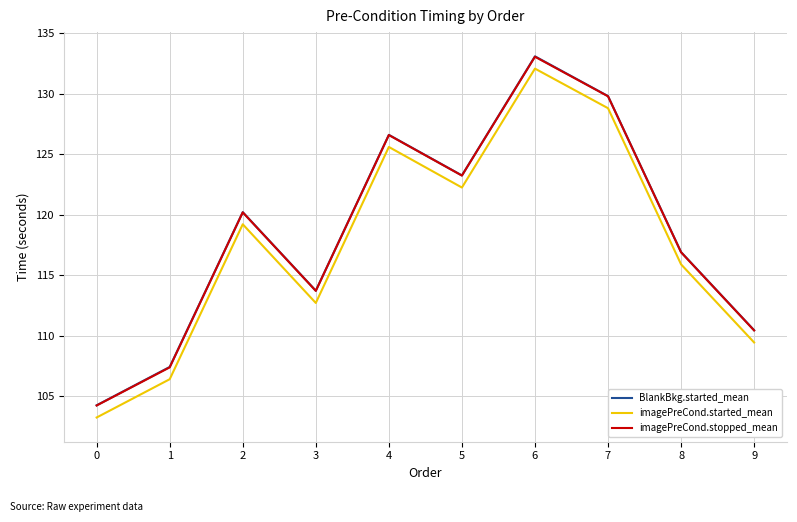

How many series are shown in this chart?

3